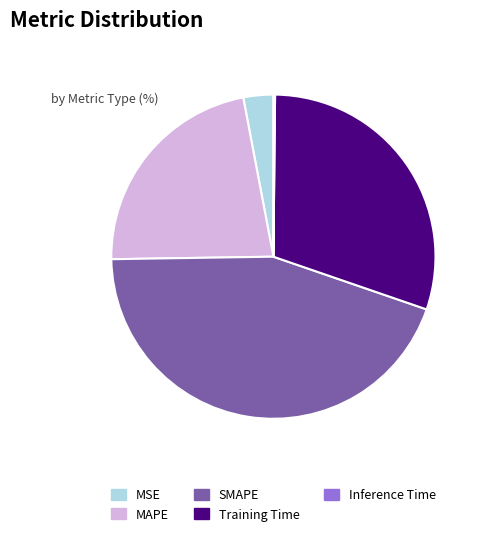

Is SMAPE the majority of the pie?

No